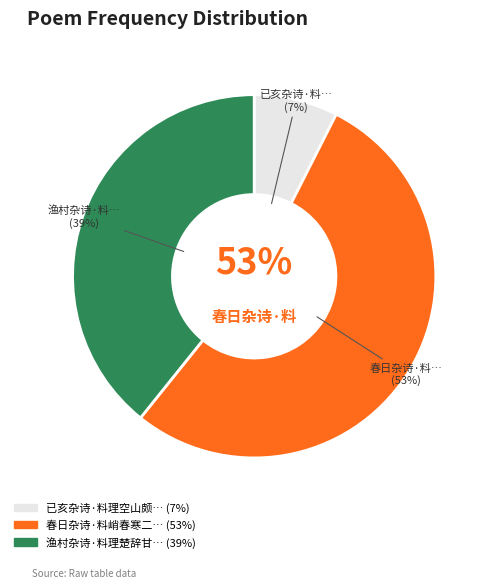

Does 已亥杂诗·料理空山颇费才 account for over 50% of the chart?

No